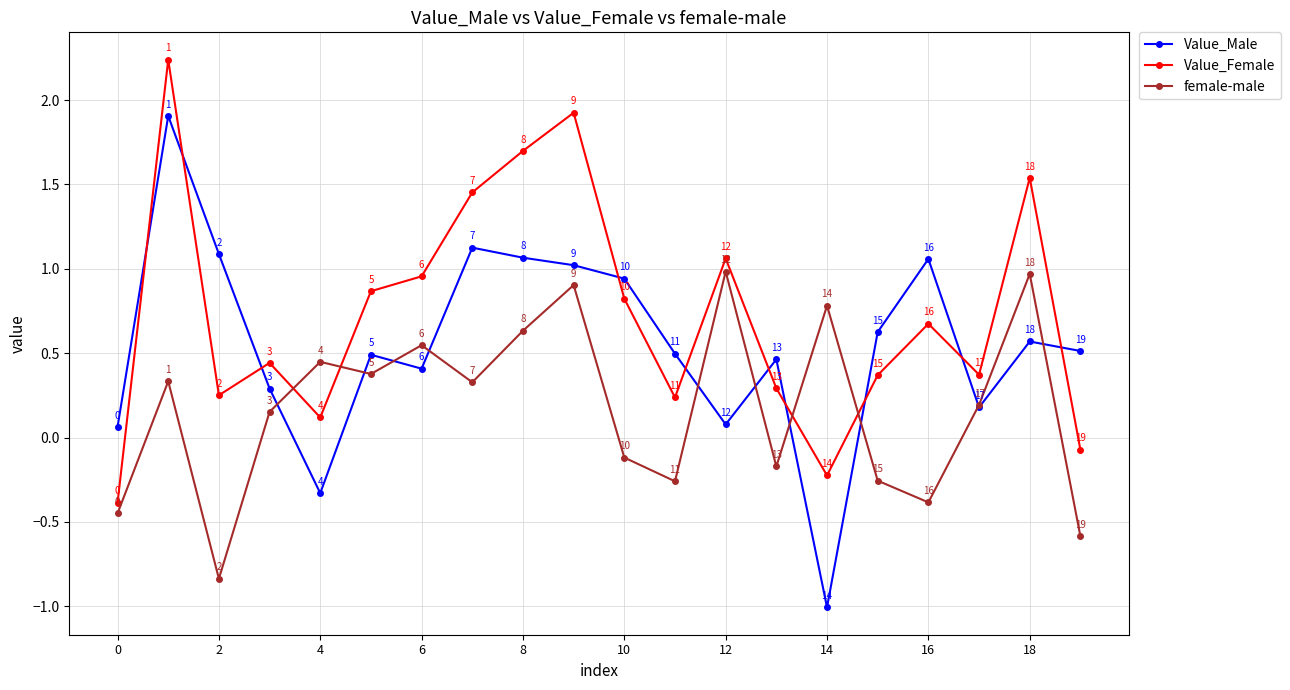

How many values in the female-male series are below 0?

8